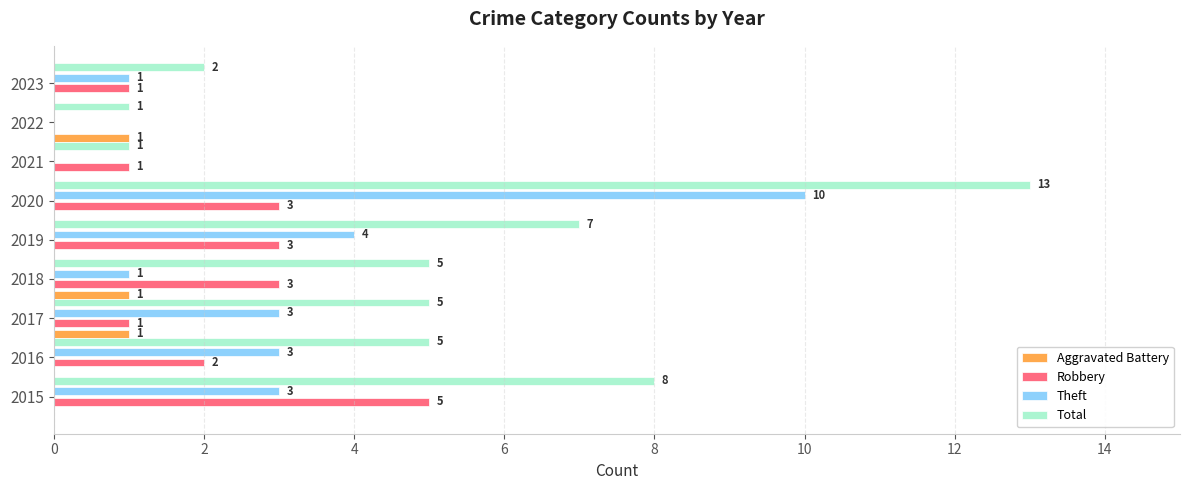

Between 2017 and 2022, which series saw the biggest shift?

Total